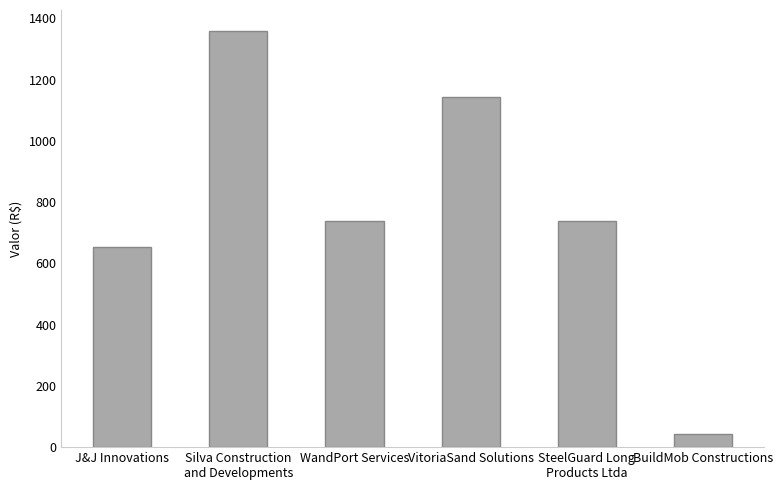

Reading left to right, what are all the values shown in this chart?

J&J Innovations=653.1	Silva Construction
and Developments=1359.3	WandPort Services=738.0	VitoriaSand Solutions=1142.0	SteelGuard Long
Products Ltda=738.0	BuildMob Constructions=44.4